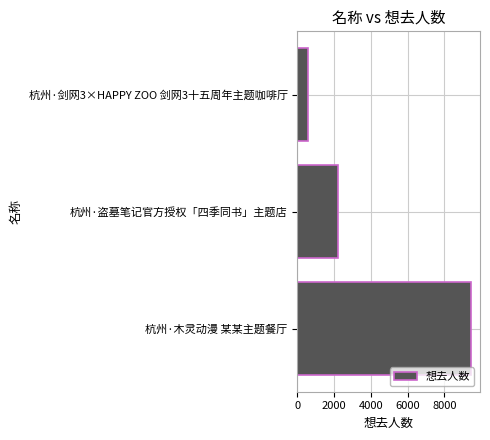

List the labels in order of value, largest first.

杭州·木灵动漫 某某主题餐厅, 杭州·盗墓笔记官方授权「四季同书」主题店, 杭州·剑网3×HAPPY ZOO 剑网3十五周年主题咖啡厅